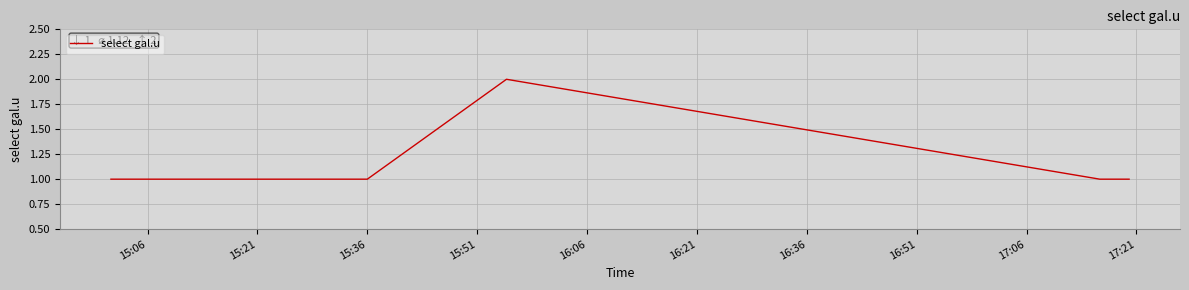

How many categories are shown in the chart?

8